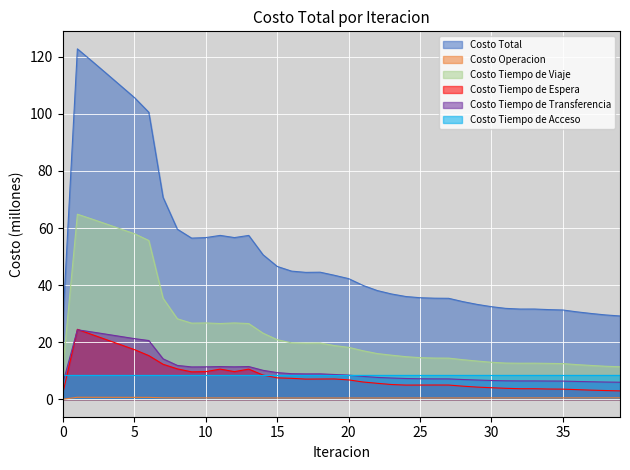

Where does the Costo Tiempo de Viaje series first go above 18?

1